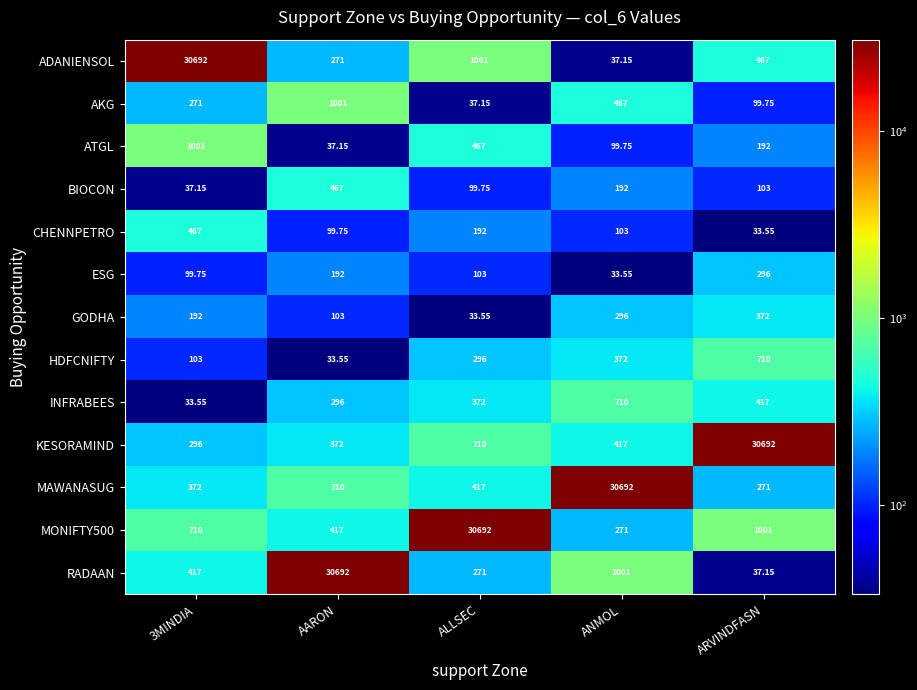

At which label does KESORAMIND reach its peak?

ARVINDFASN